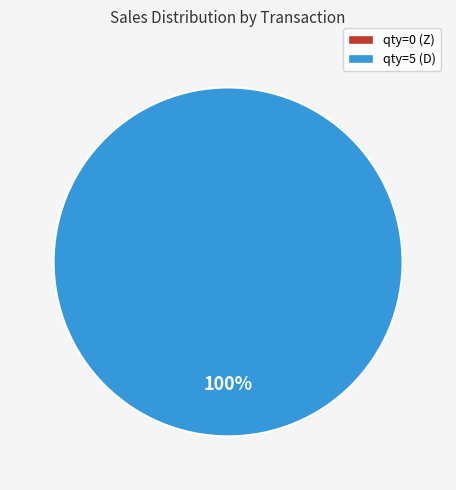

To the nearest percent, what is the difference between the largest and smallest slice percentages?

100%